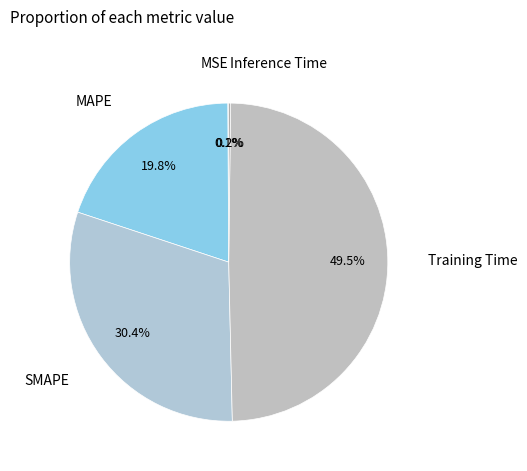

Which category has the biggest portion of the pie?

Training Time